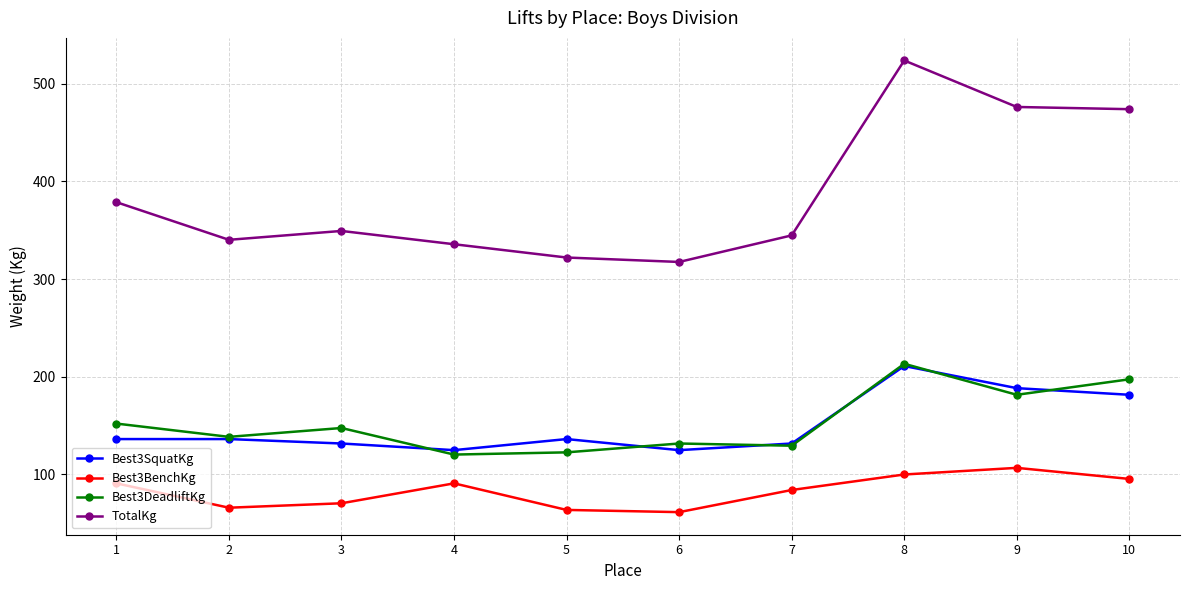

True or false: Best3SquatKg has a value of 136.1 at 2.

True